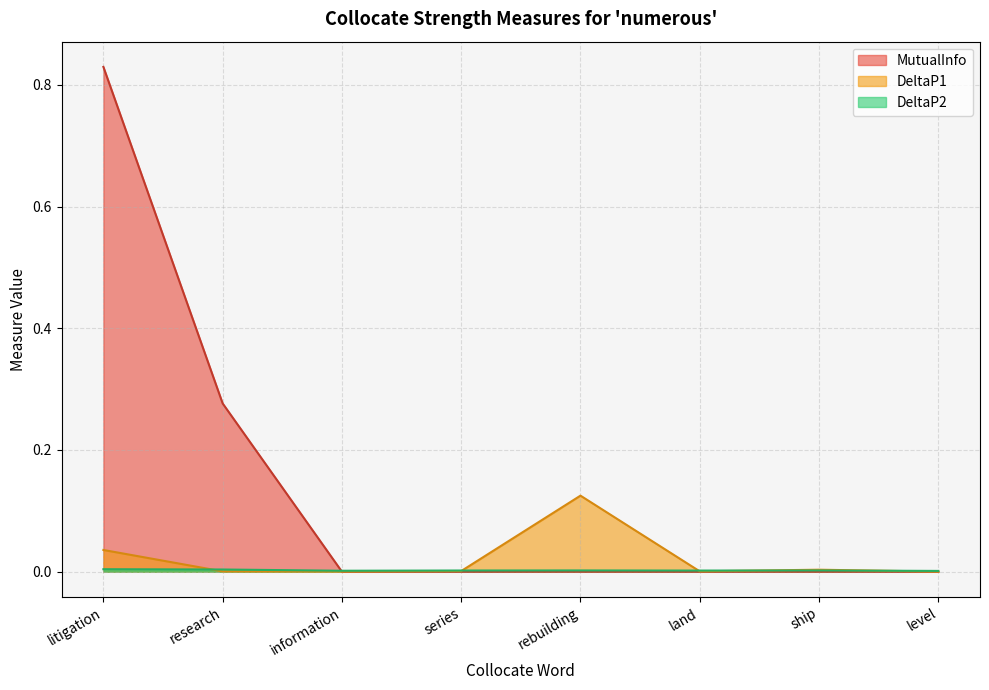

How many data points in MutualInfo are above 0?

2